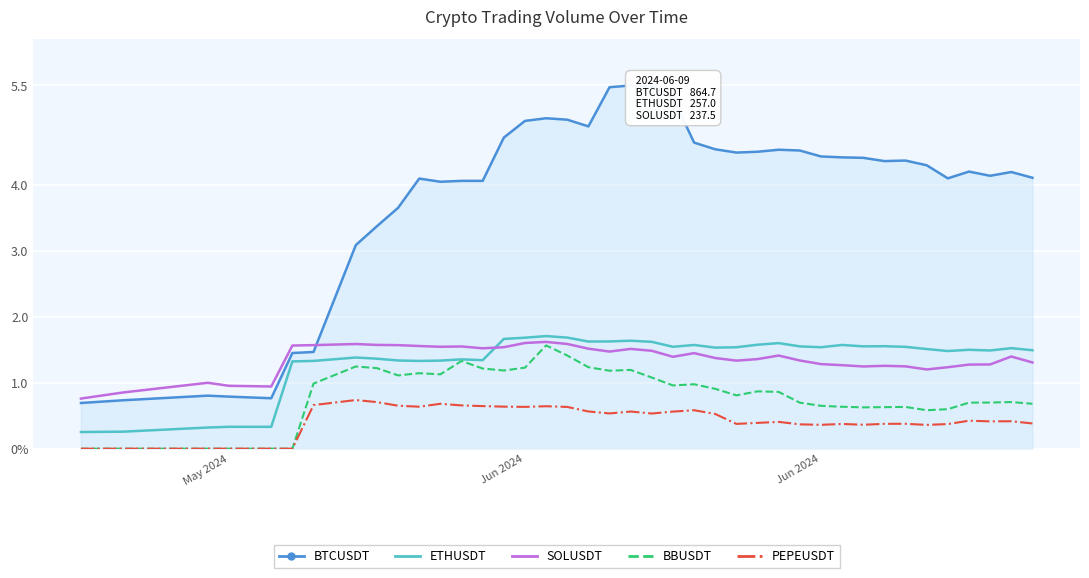

What are all the series names shown in the legend?

BTCUSDT, ETHUSDT, SOLUSDT, BBUSDT, PEPEUSDT